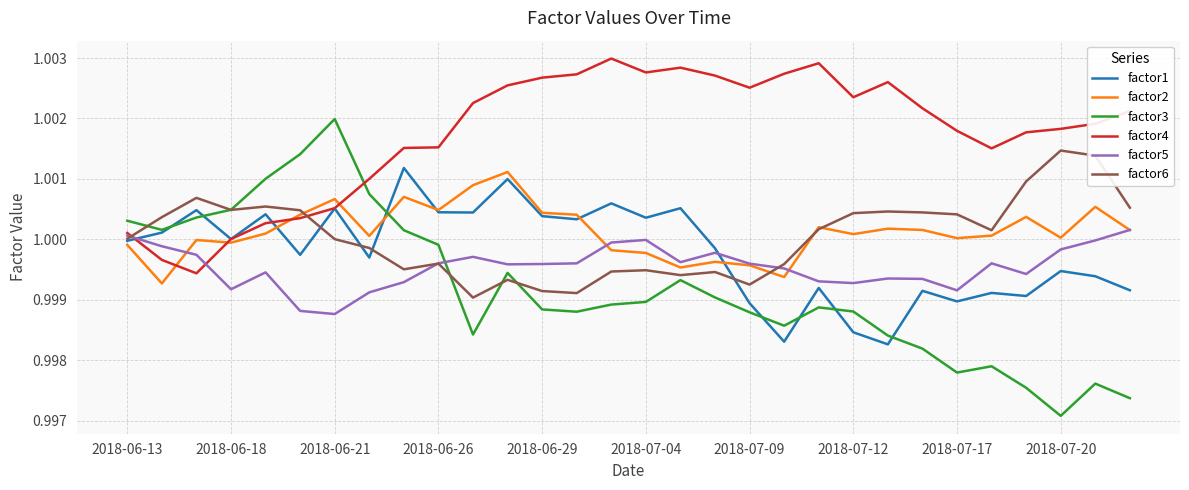

Which series has the widest spread of values?

factor3